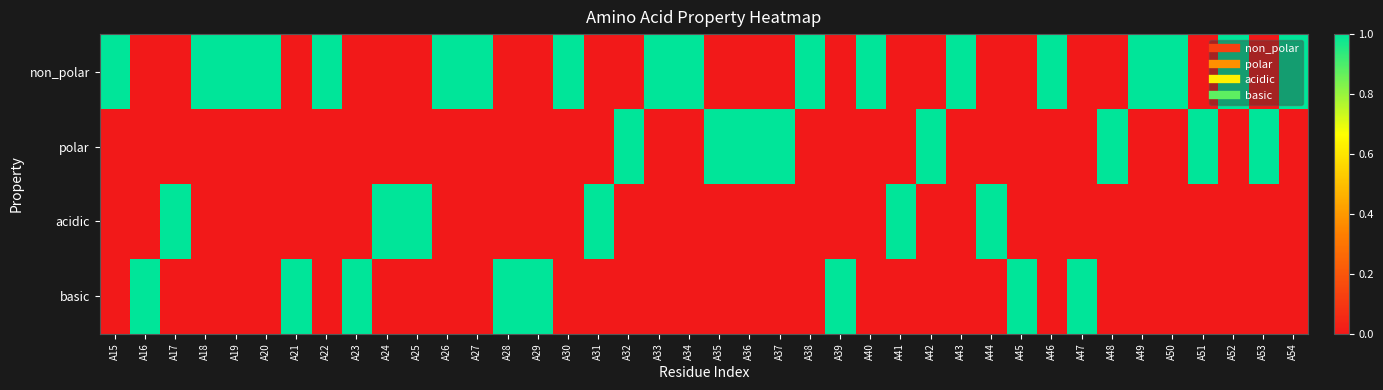

What is the difference between the highest and lowest values at A53?

1